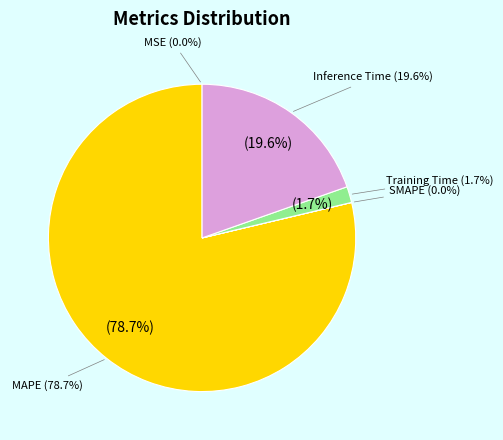

How many slices are in this pie chart?

5